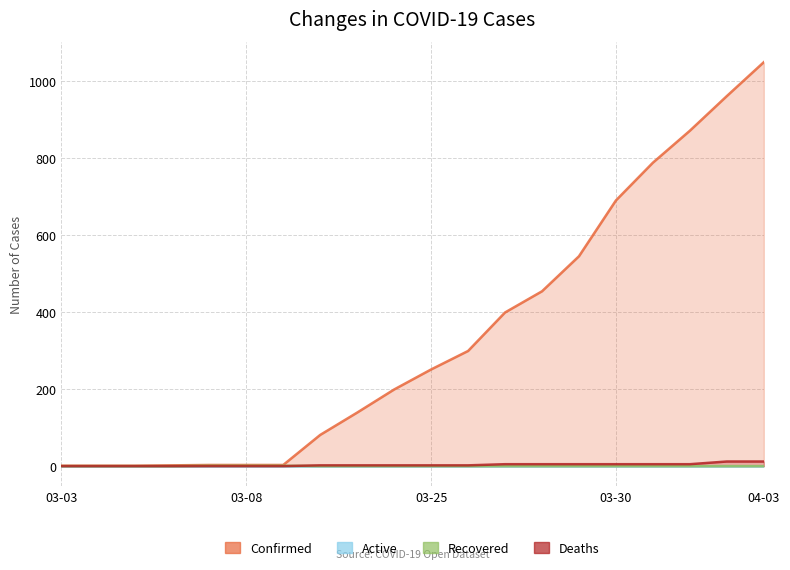

How many values in the Recovered series exceed 0?

3